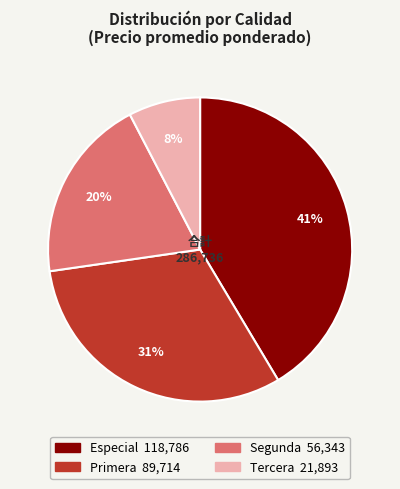

Count the number of slices in the pie.

4